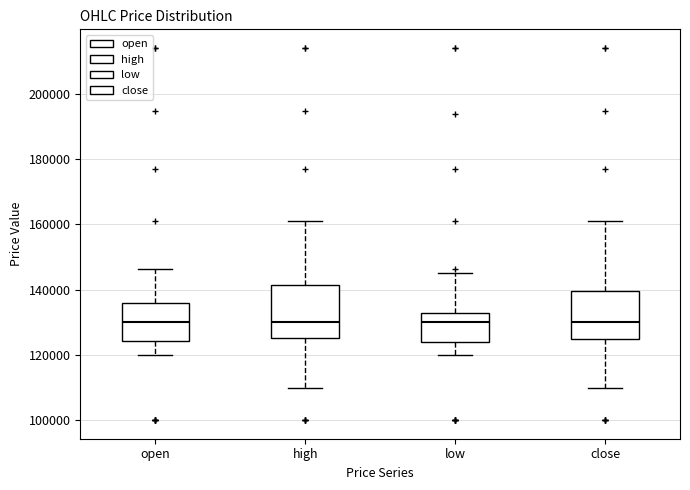

Reading left to right, transcribe this box plot: for each box, give where its median line is, the range the box spans, and where its two whiskers end, as read against the y-axis. The values are not printed on the chart, so give them approximately, as read against the axis.

open: median 130000, box 124000 to 136000, whiskers 120000 to 146000
high: median 130000, box 126000 to 142000, whiskers 110000 to 160000
low: median 130000, box 124000 to 132000, whiskers 120000 to 146000
close: median 130000, box 126000 to 140000, whiskers 110000 to 160000